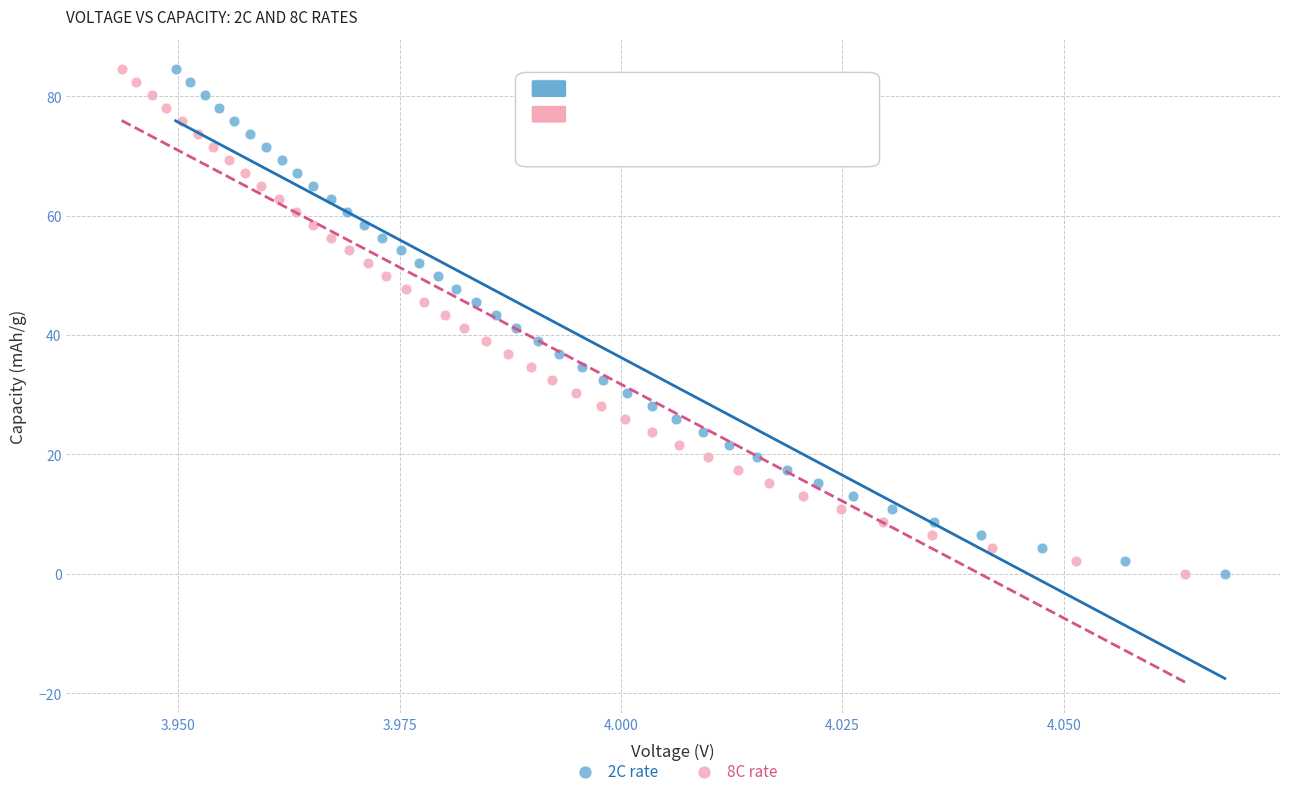

Which series has the widest spread of Y values?

8C rate